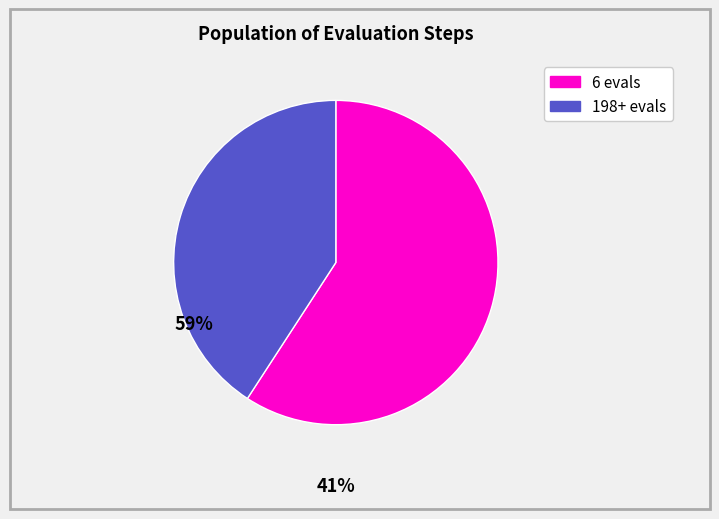

Is there a majority slice in this chart?

Yes